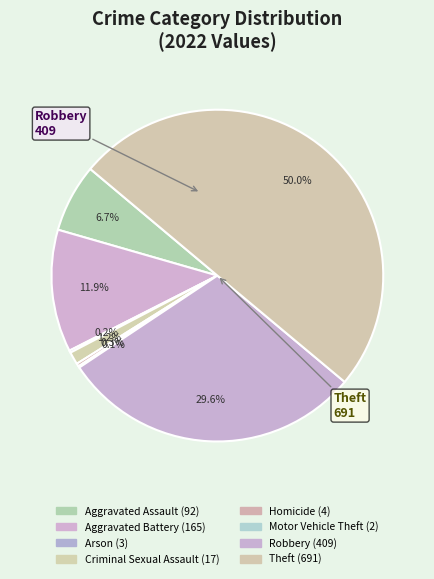

What is the largest slice in the pie chart?

Theft